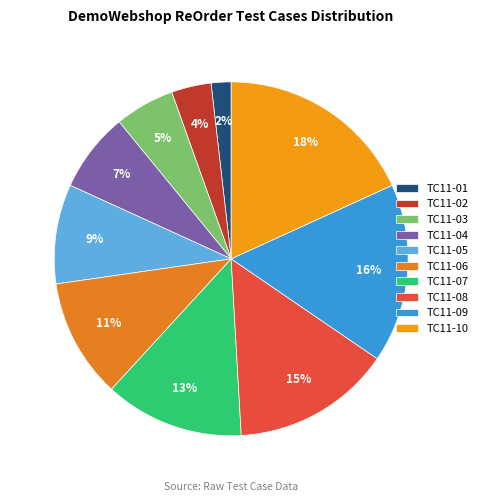

The TC11-05 slice represents 22% of the pie. True or false?

False